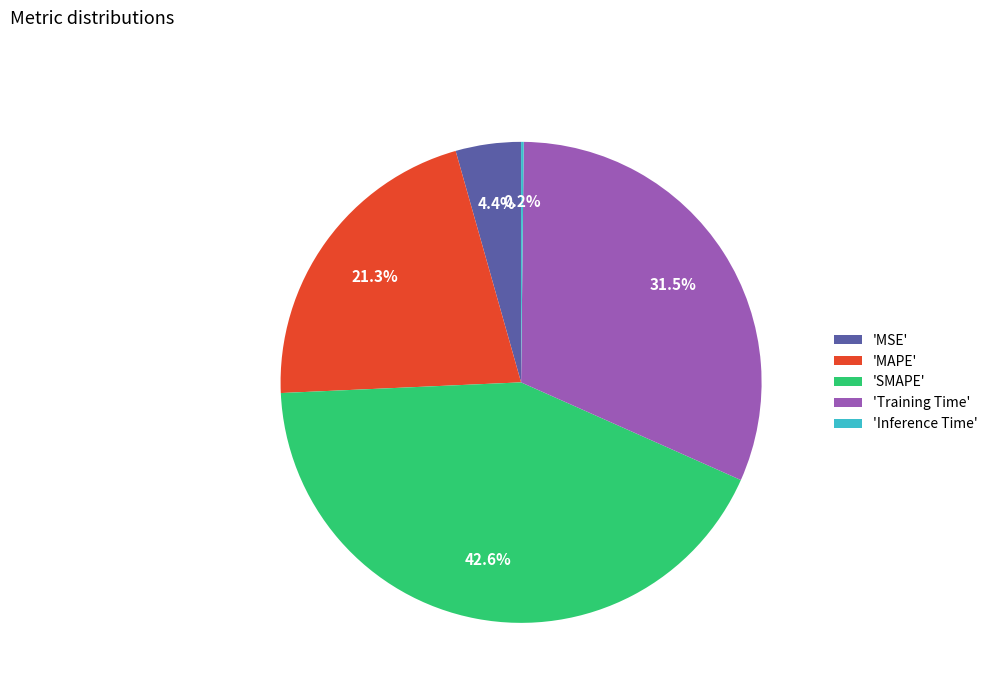

Is there any slice that represents more than half of the pie?

No